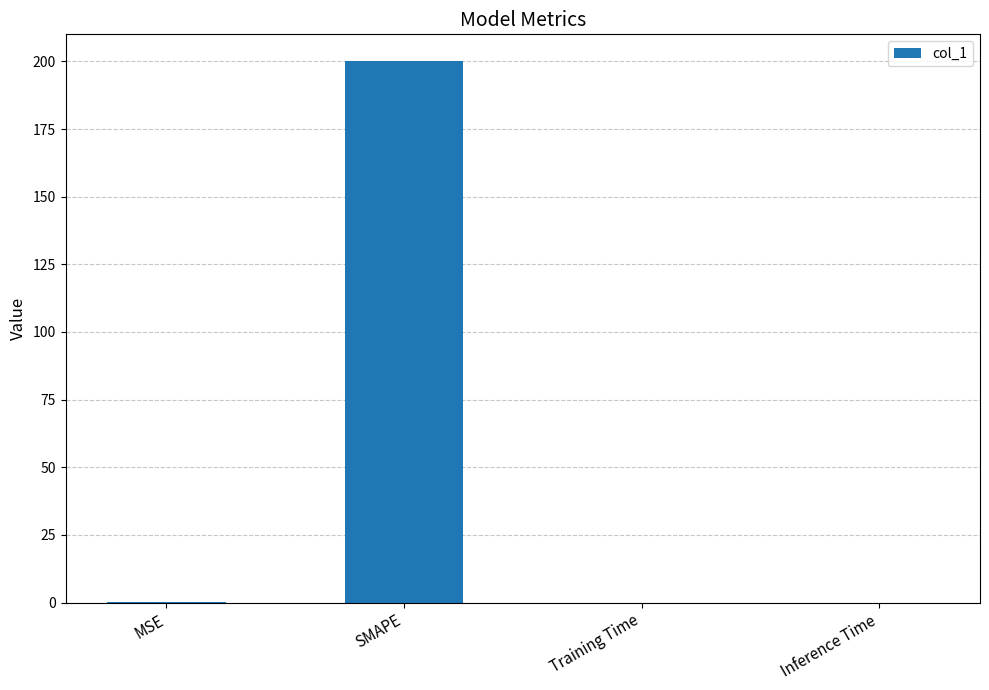

Count the number of categories in the chart.

4